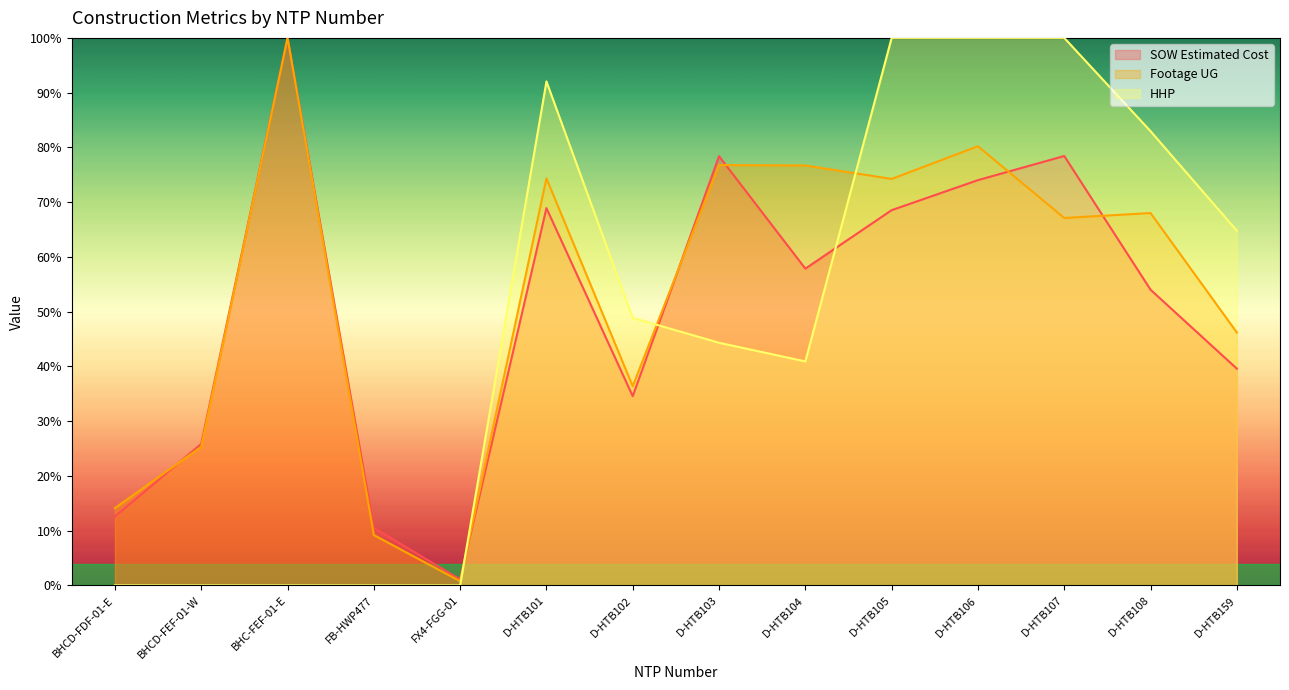

What is the value of the SOW Estimated Cost point at the 13th from the left?

54.0